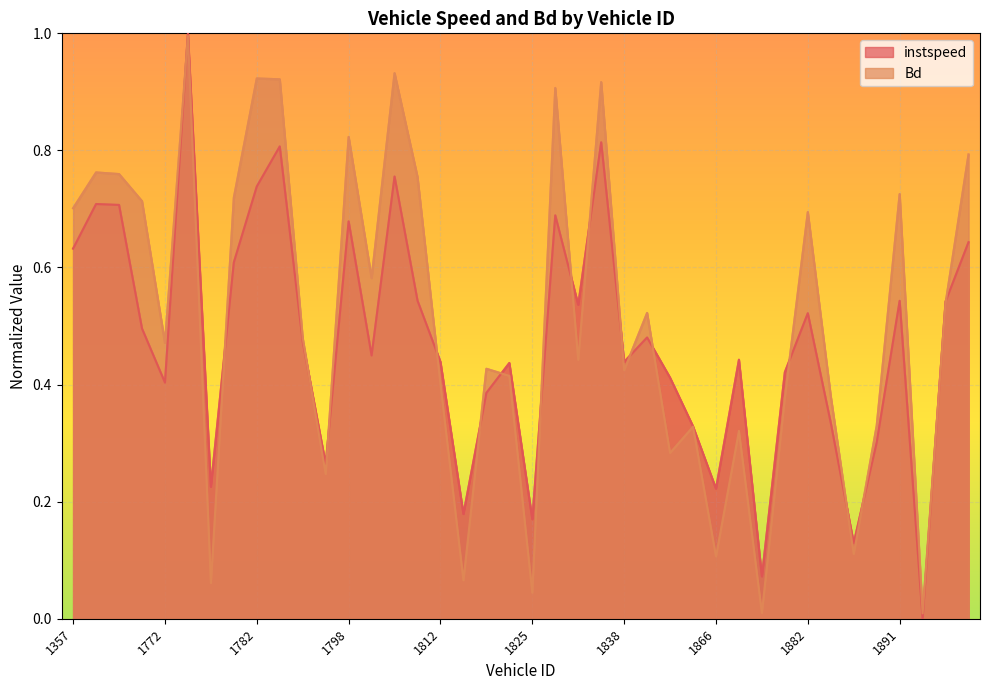

What are all the series names shown in the legend?

instspeed, Bd